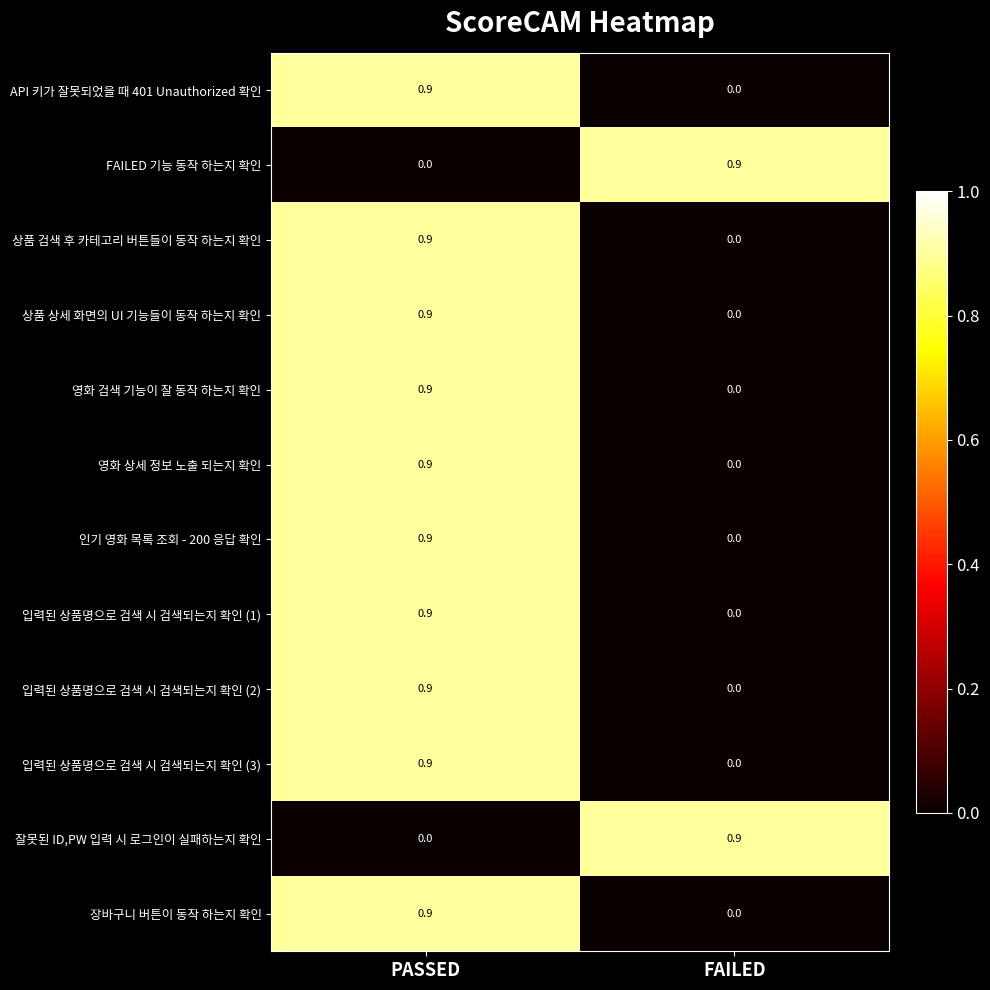

At which label is 잘못된 ID,PW 입력 시 로그인이 실패하는지 확인 closest to 0?

PASSED